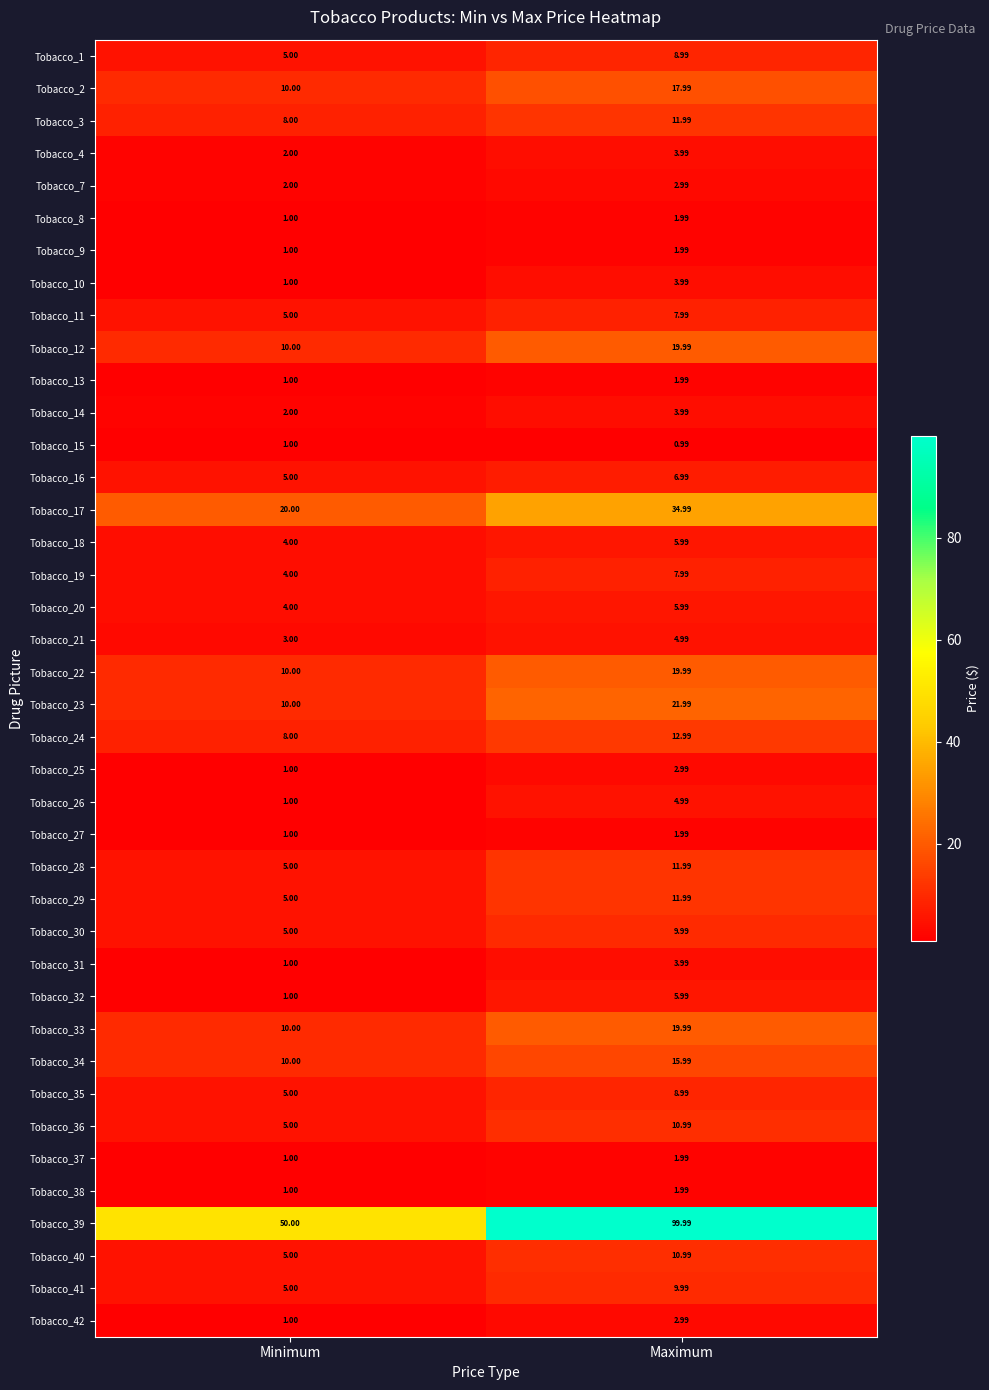

At which label does Tobacco_42 reach its minimum?

Minimum